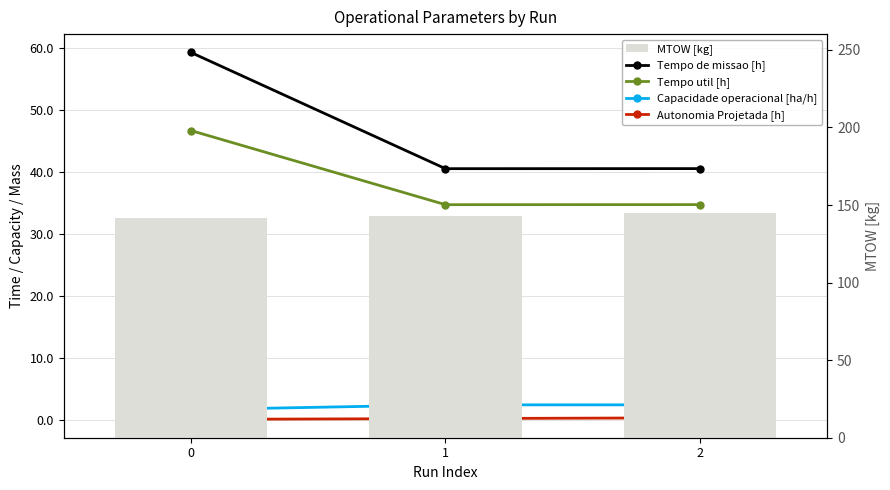

Reading right to left, what are all the values shown in this chart?

Tempo de missao [h]: 40.6	40.6	59.3
Tempo util [h]: 34.8	34.8	46.7
Capacidade operacional [ha/h]: 2.5	2.5	1.7
Autonomia Projetada [h]: 0.4	0.2	0.1
MTOW [kg]: 144.5	143.2	141.8